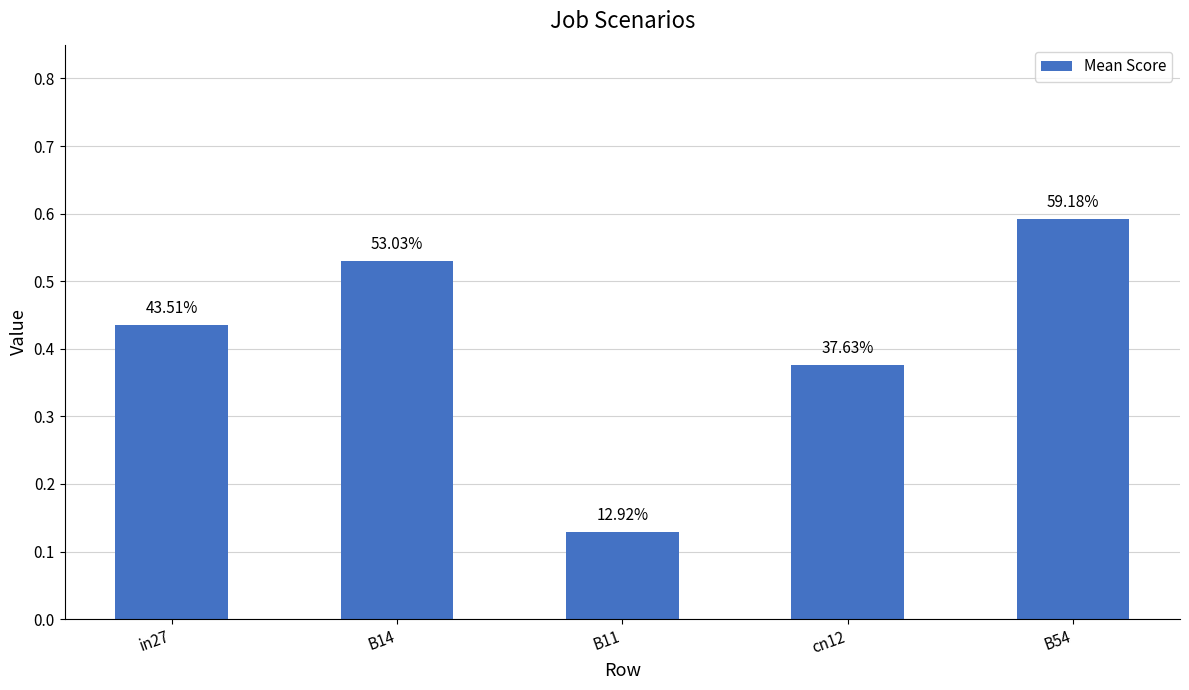

What is the difference between the second highest and second lowest values?

0.2